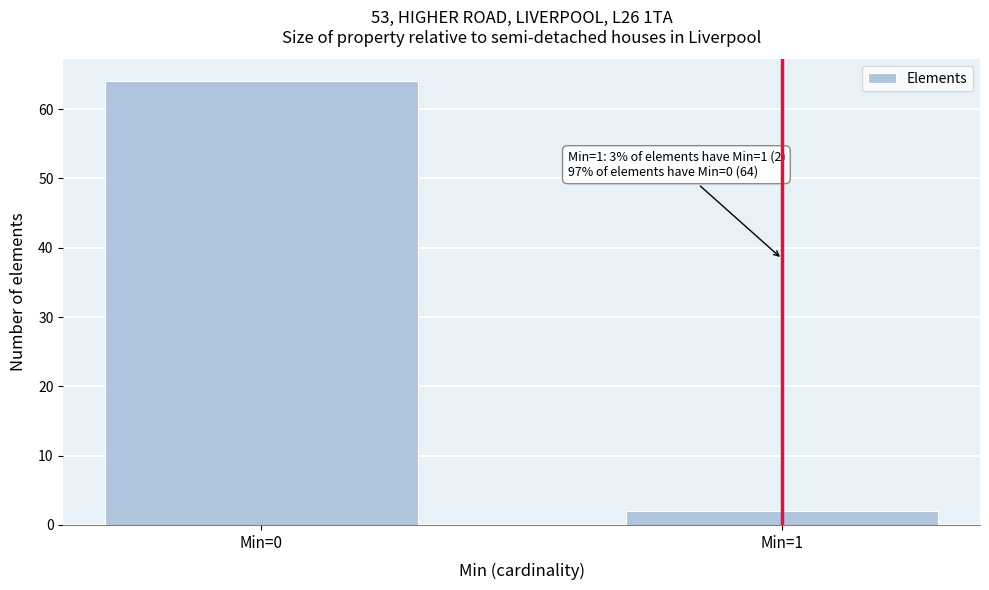

Reading right to left, what are all the values shown in this chart?

2	64